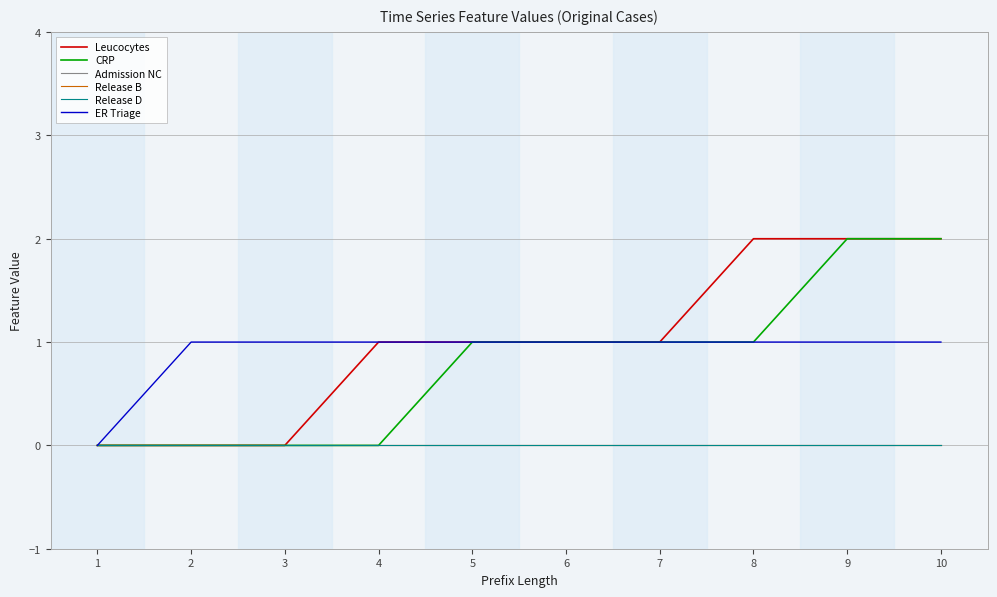

What is the difference between the second highest and minimum values in the Leucocytes series?

2